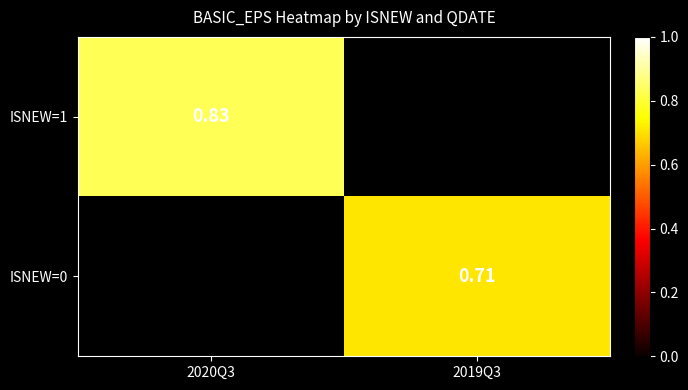

Which series has the largest range (max minus min)?

ISNEW=1